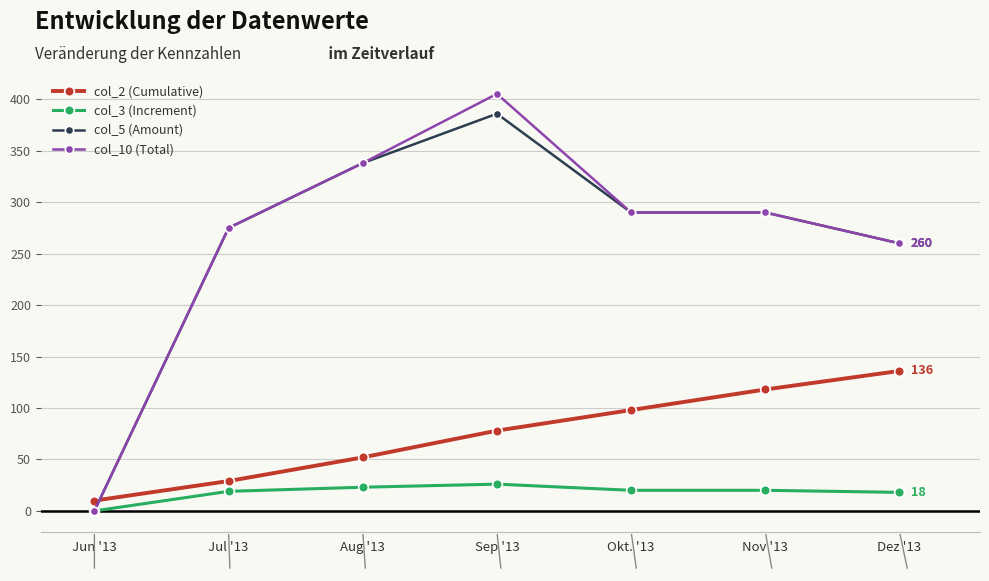

Is it true that col_3 (Increment) equals 19.0 at Jul '13?

True